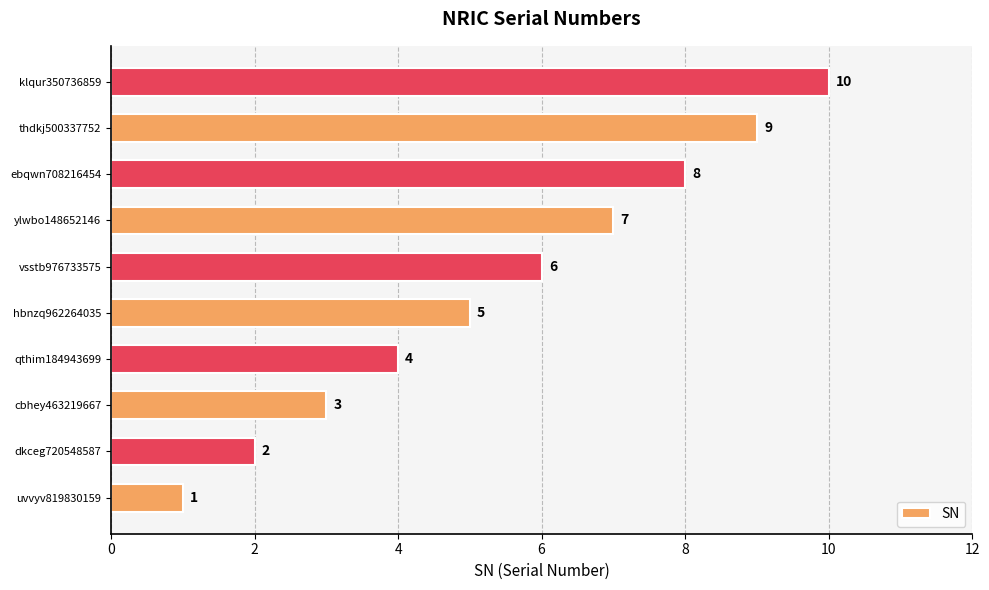

True or false: the data shows 10 at klqur350736859.

True